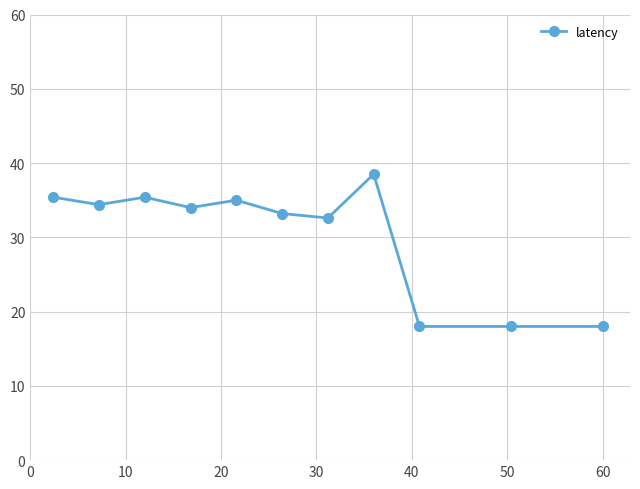

What is the minimum value shown in the chart?

18.0